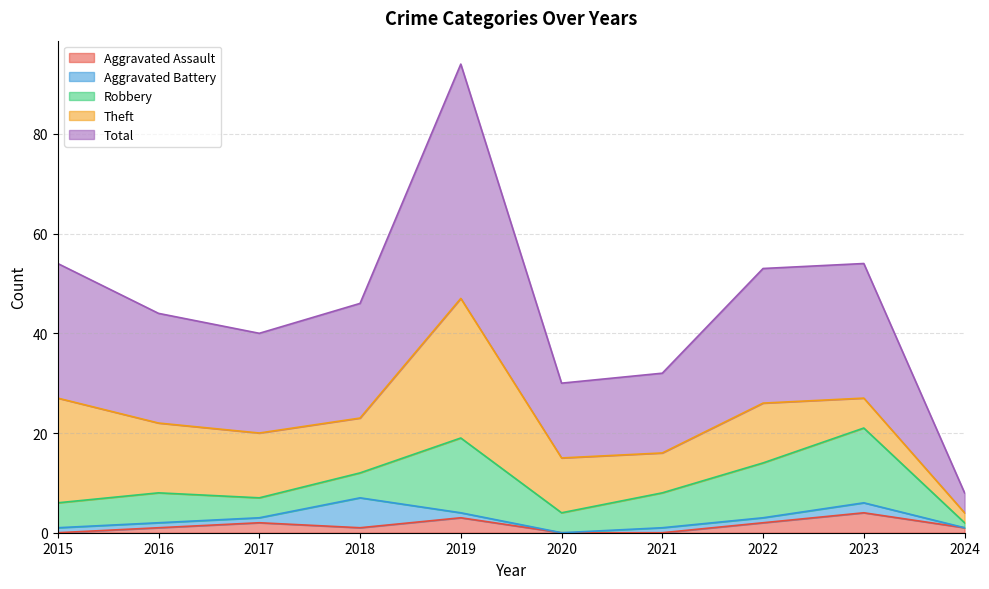

What is the minimum value for Total?

4